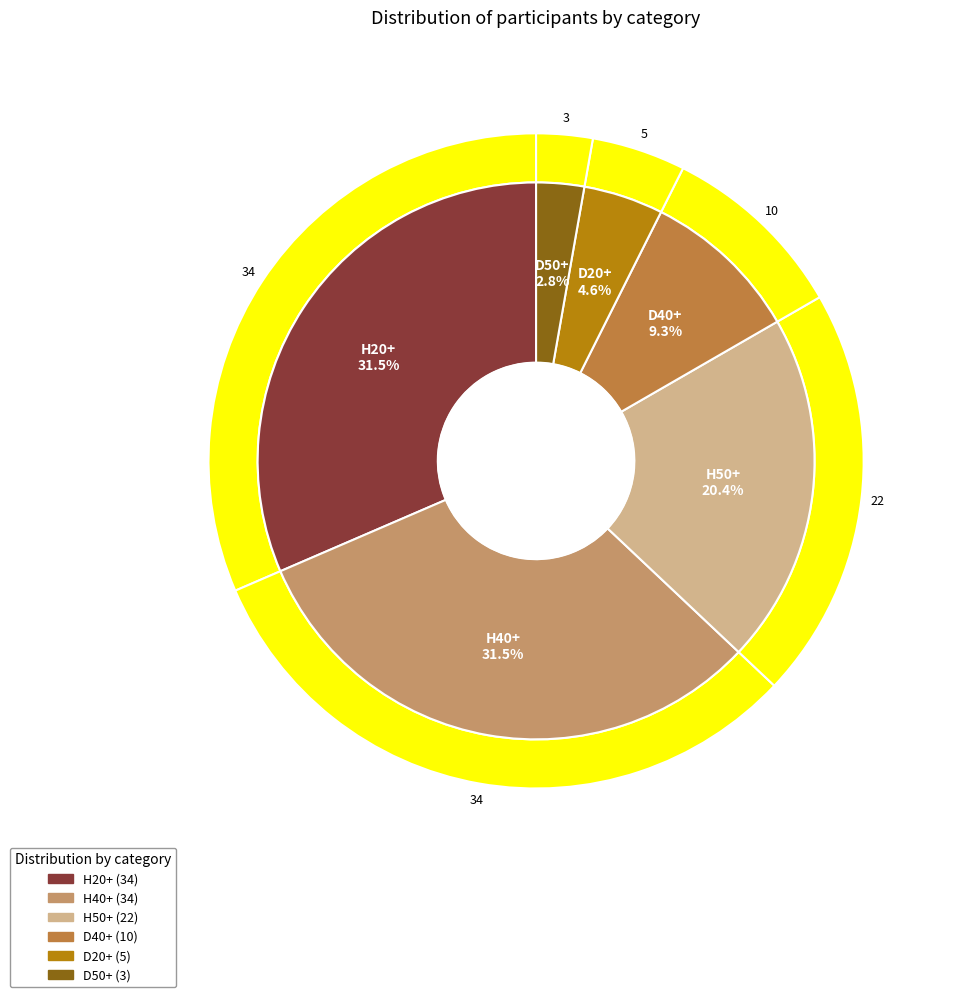

True or false: H40+ accounts for 31% of the total.

True